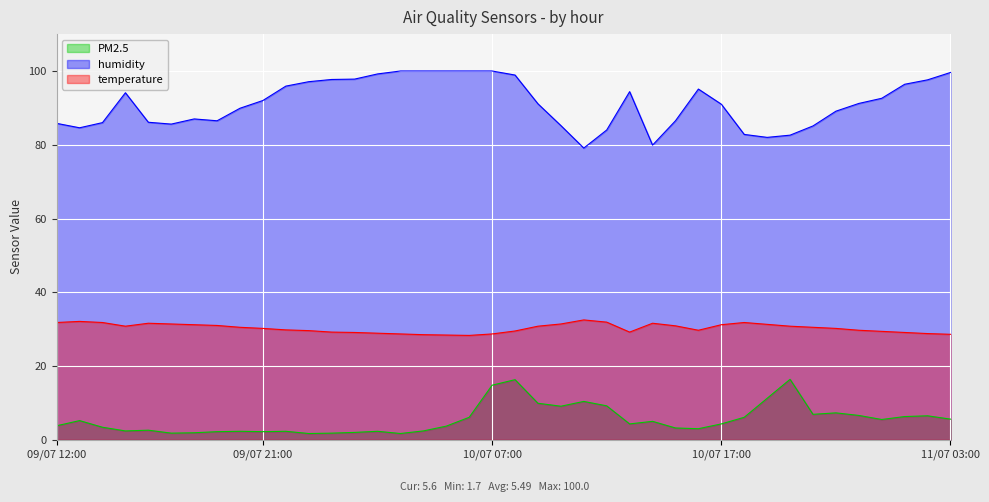

What is the sum of all PM2.5 values?

219.8